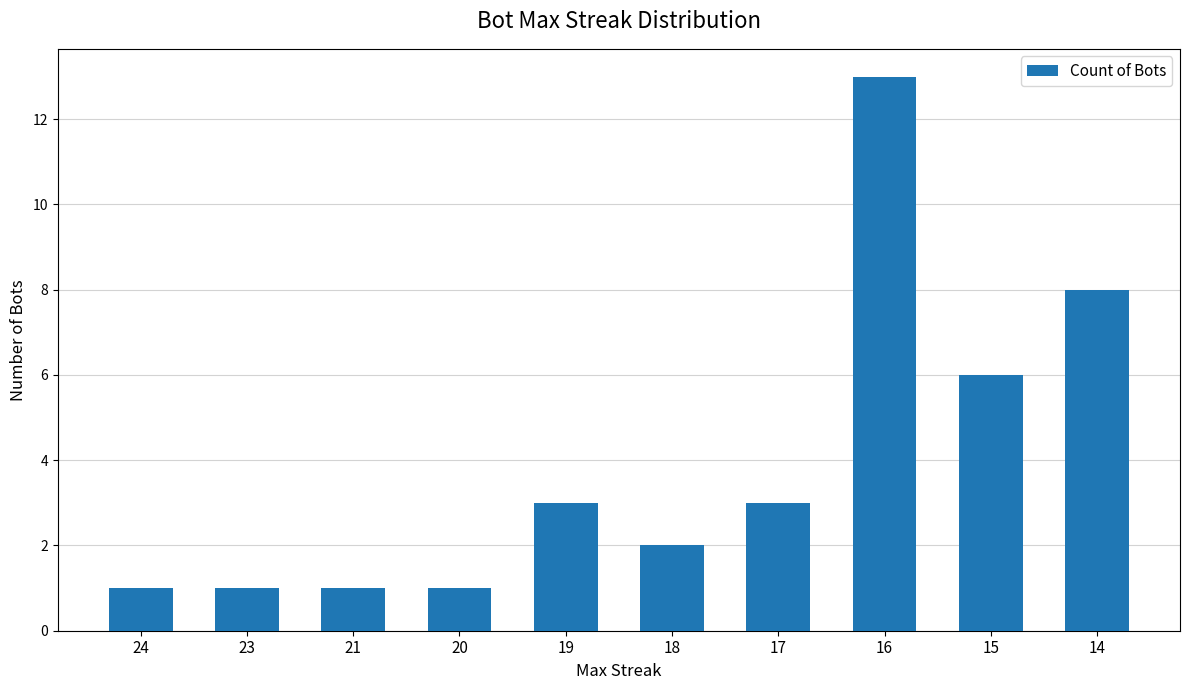

How many bars are there in total?

10